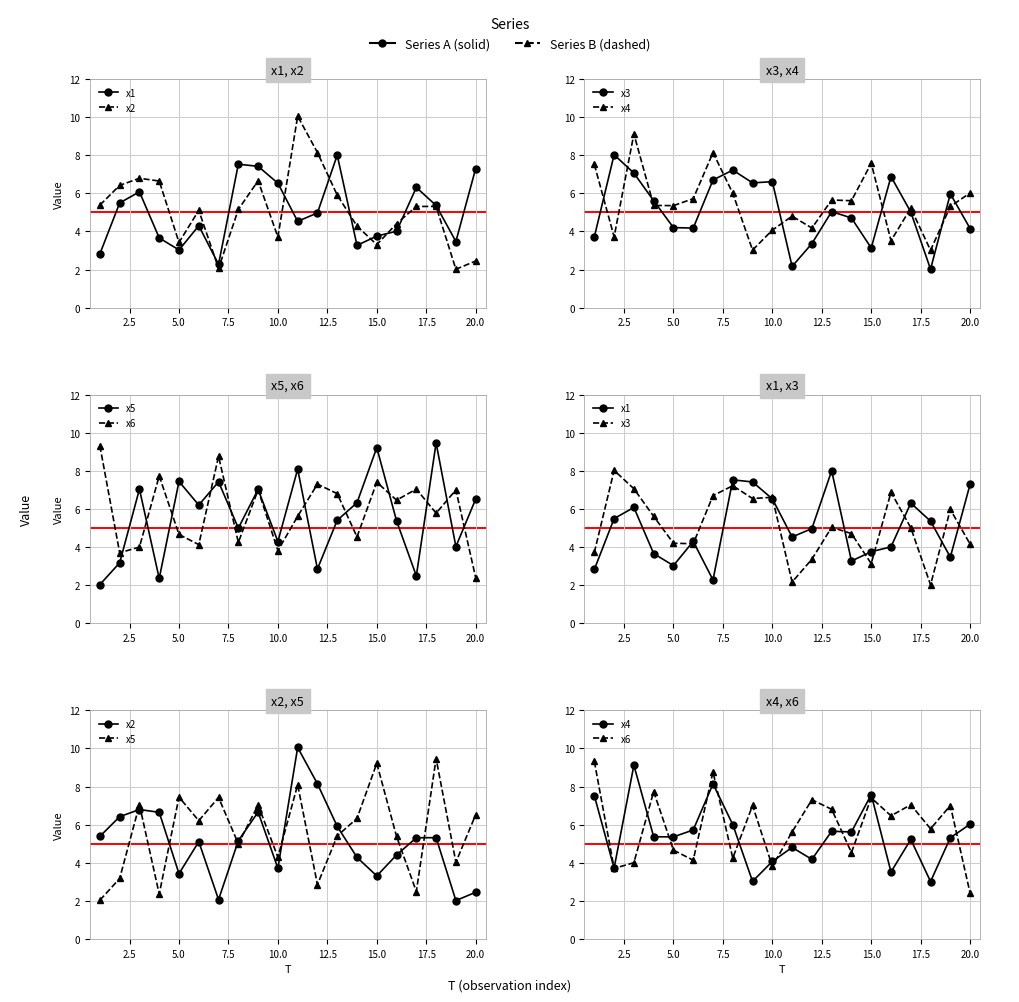

Which series changed the most between 0.6 and 0.8?

x5